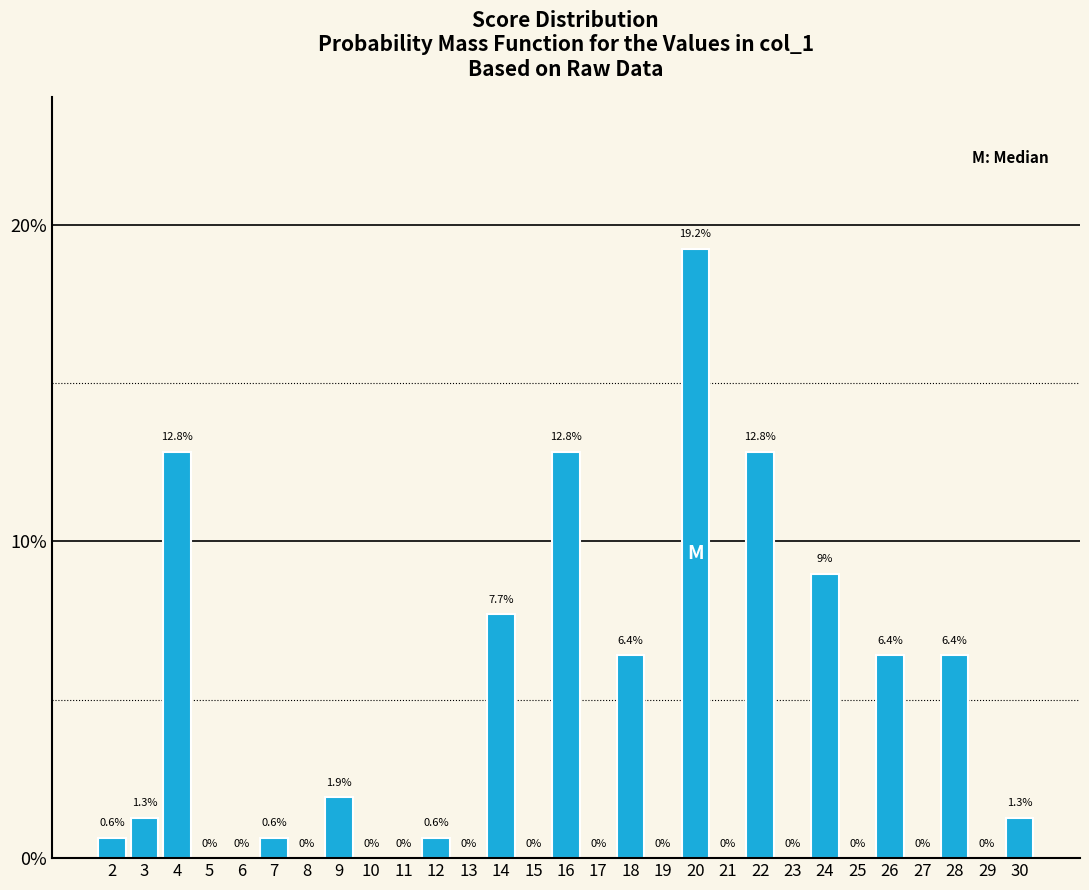

Reading left to right, list all the values displayed in this chart.

2=0.6	3=1.3	4=12.8	5=0.0	6=0.0	7=0.6	8=0.0	9=1.9	10=0.0	11=0.0	12=0.6	13=0.0	14=7.7	15=0.0	16=12.8	17=0.0	18=6.4	19=0.0	20=19.2	21=0.0	22=12.8	23=0.0	24=9.0	25=0.0	26=6.4	27=0.0	28=6.4	29=0.0	30=1.3